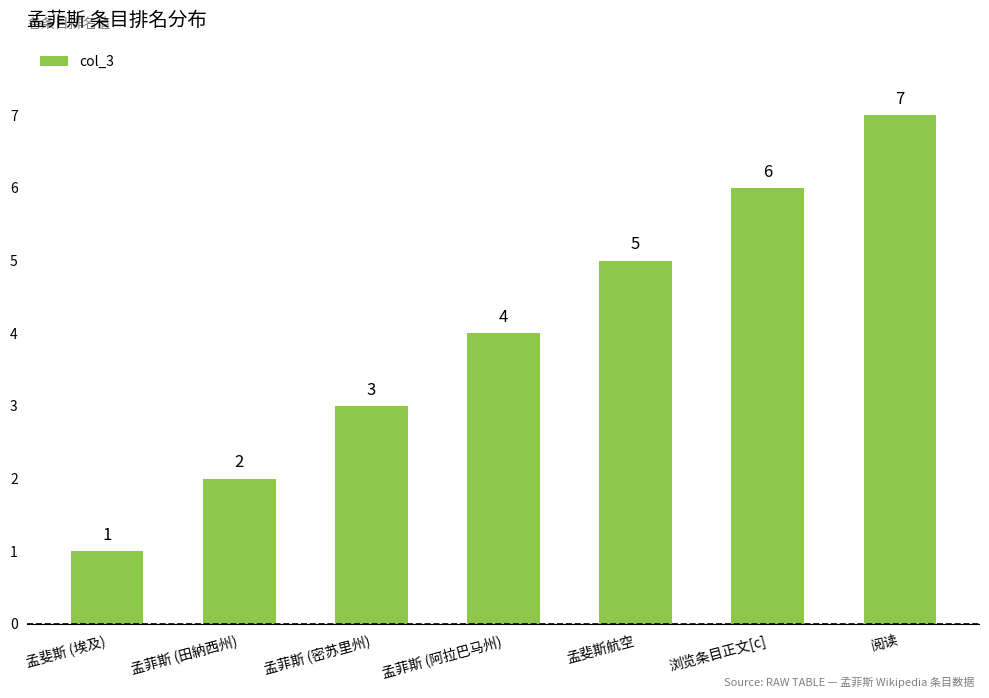

Are the bars horizontal?

No